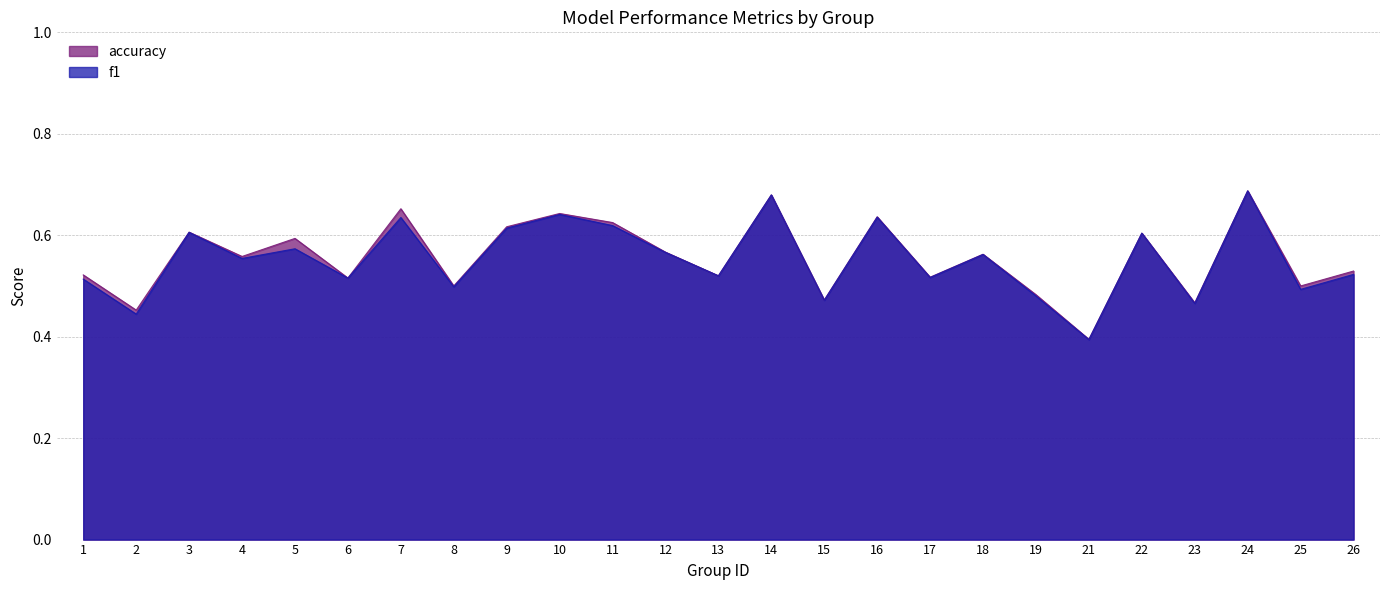

List the series in order of their overall mean, lowest first.

f1, accuracy